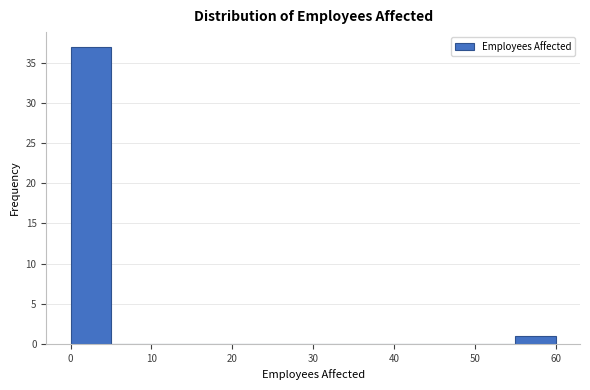

What is the height of the bar covering 0 to 5 on the x-axis? The values are not printed on the chart, so give them approximately, as read against the axis.

37